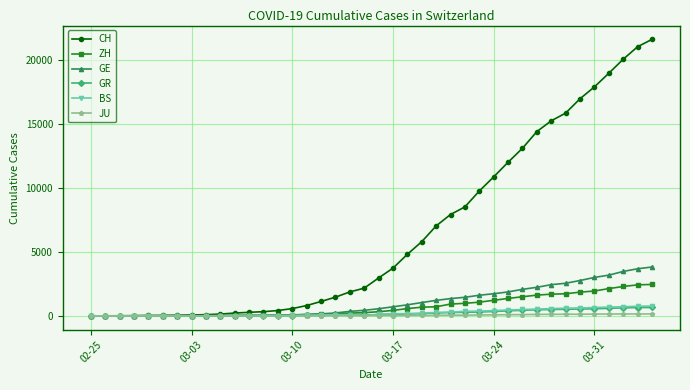

What is the maximum value shown in the chart?

21587